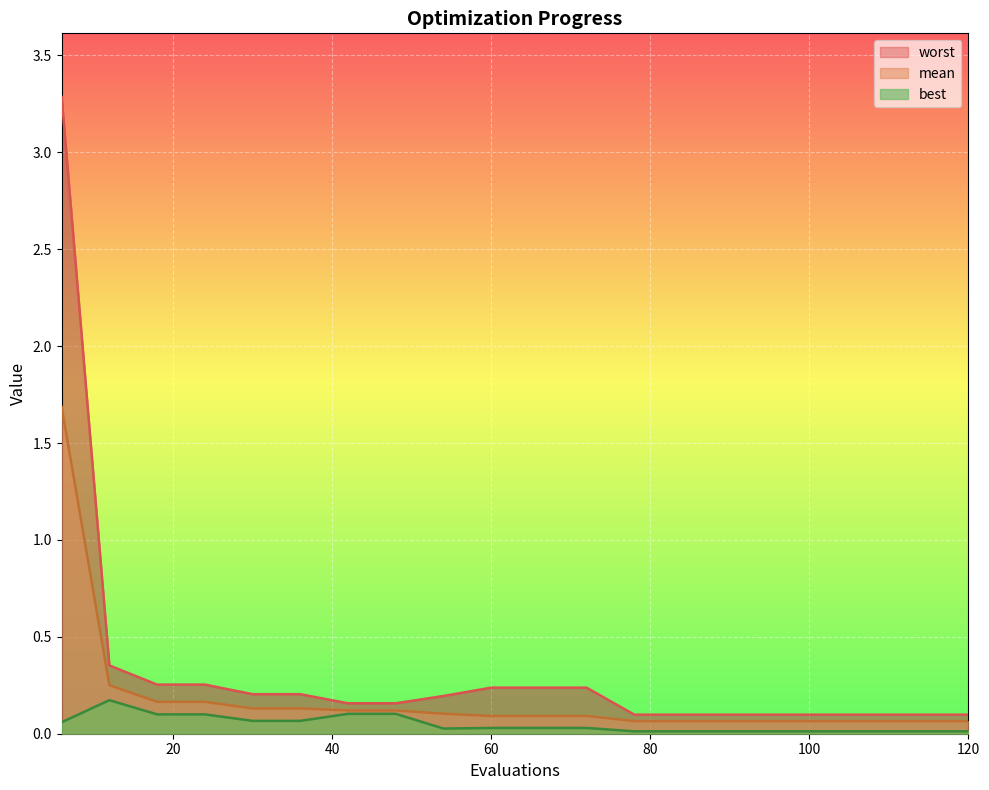

Reading left to right, list all the values displayed in this chart.

mean: 1.7	0.3	0.2	0.2	0.1	0.1	0.1	0.1	0.1	0.1	0.1	0.1	0.1	0.1	0.1	0.1	0.1	0.1	0.1	0.1
best: 0.1	0.2	0.1	0.1	0.1	0.1	0.1	0.1	0.0	0.0	0.0	0.0	0.0	0.0	0.0	0.0	0.0	0.0	0.0	0.0
worst: 3.3	0.4	0.3	0.3	0.2	0.2	0.2	0.2	0.2	0.2	0.2	0.2	0.1	0.1	0.1	0.1	0.1	0.1	0.1	0.1